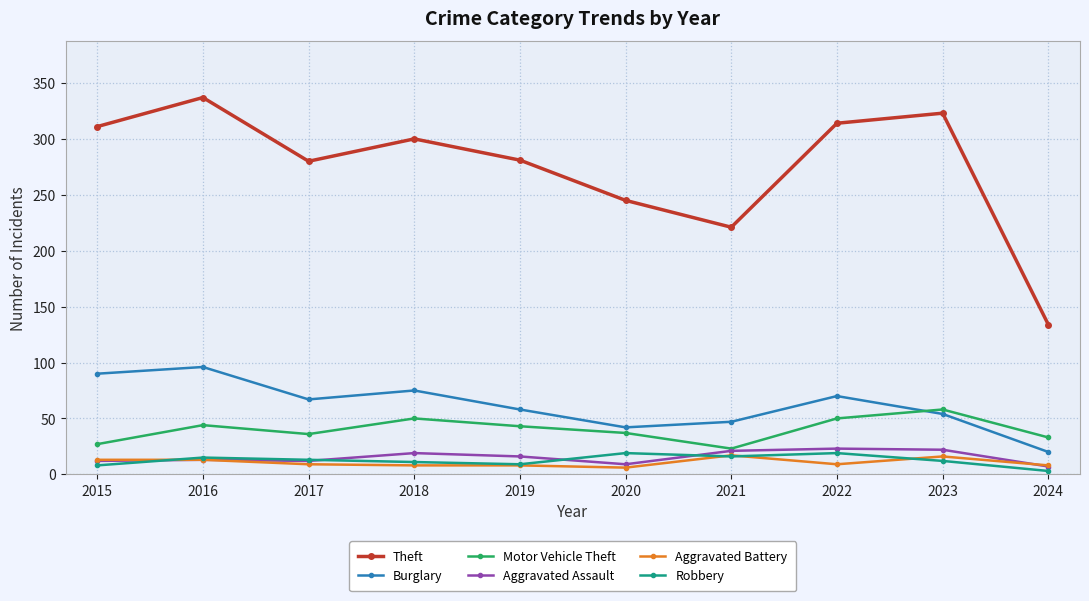

At which label does Aggravated Assault first exceed 16?

2018